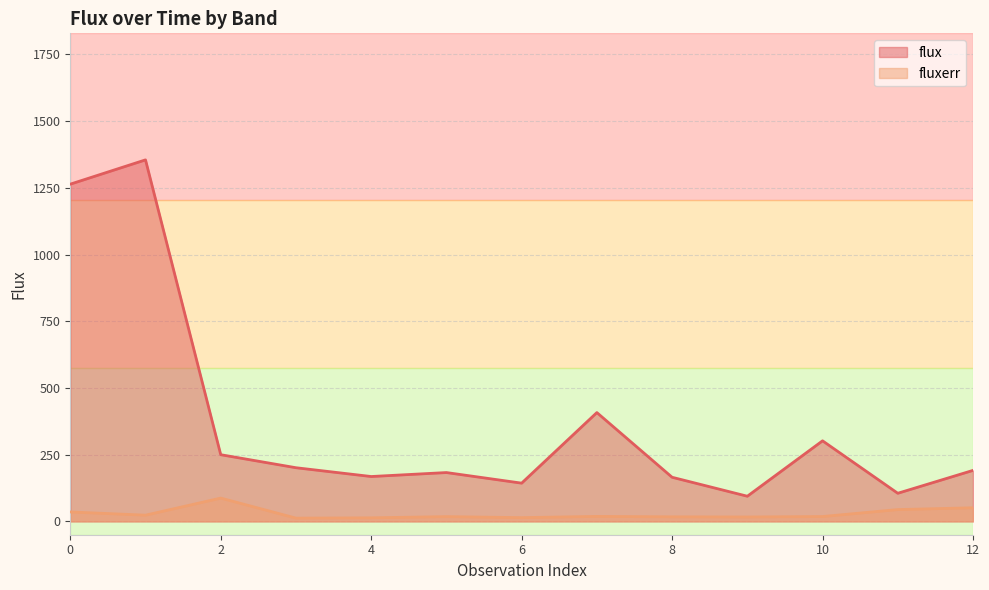

Is the value of fluxerr at 11 greater than the value of flux at 6?

No